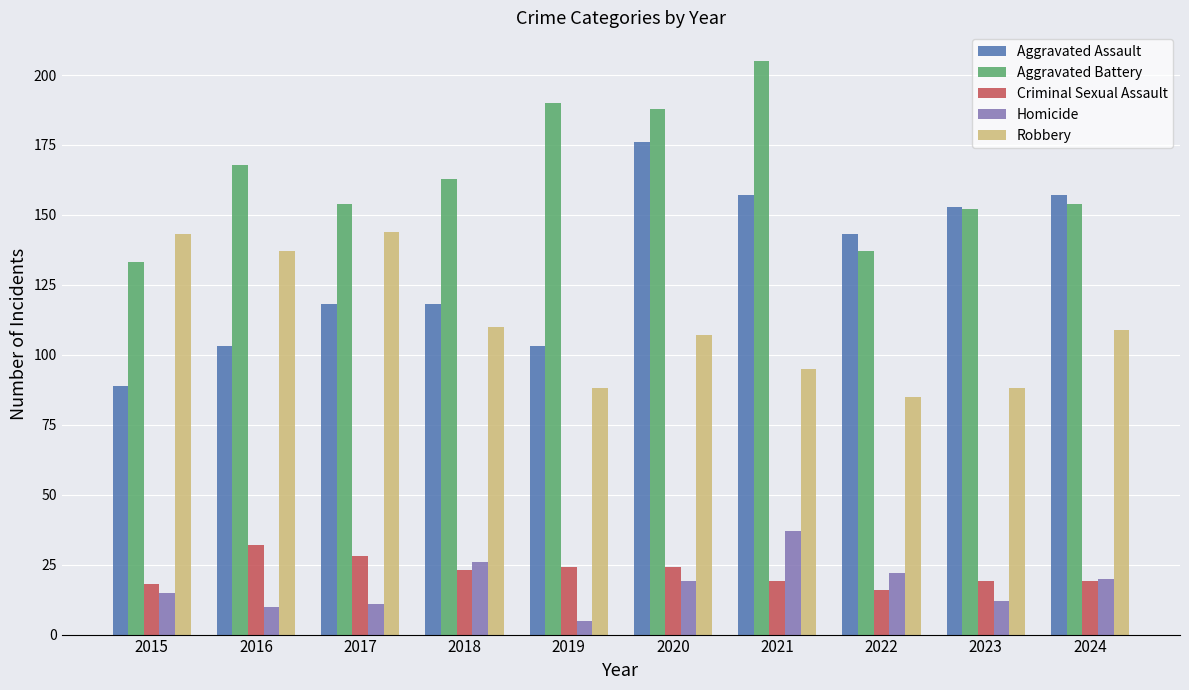

Which series has the widest spread of values?

Aggravated Assault